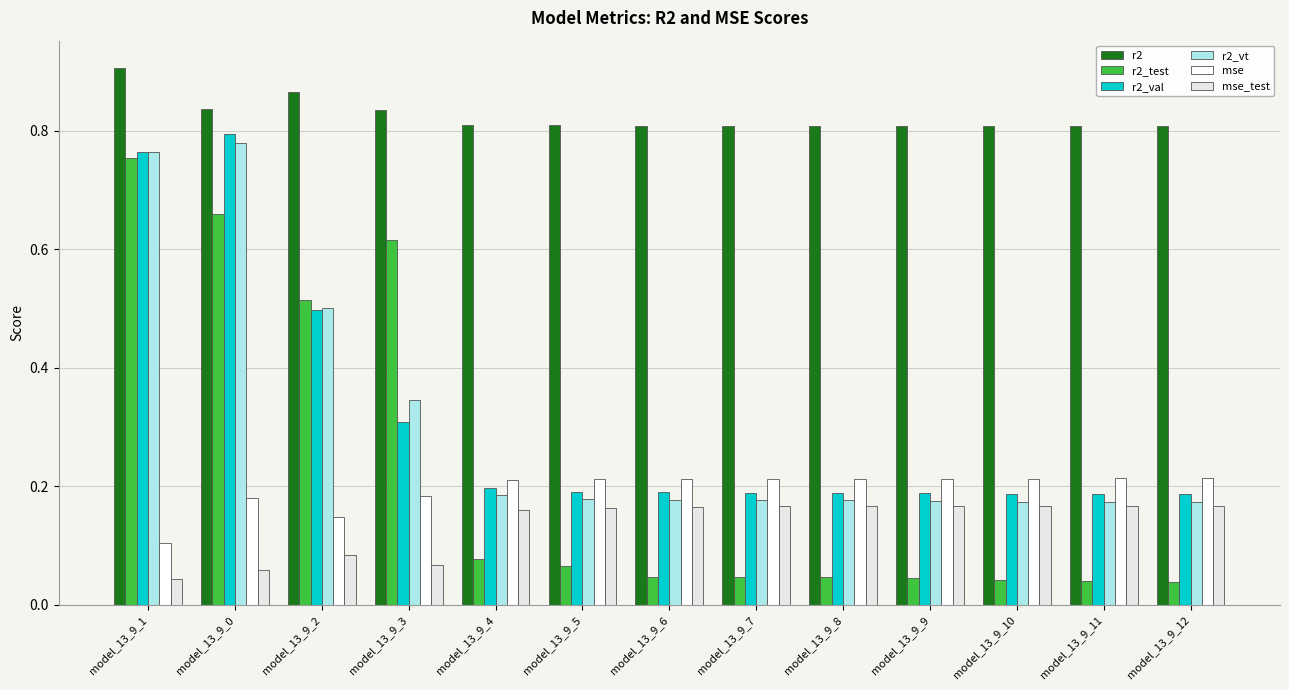

How many bars are there in total?

78